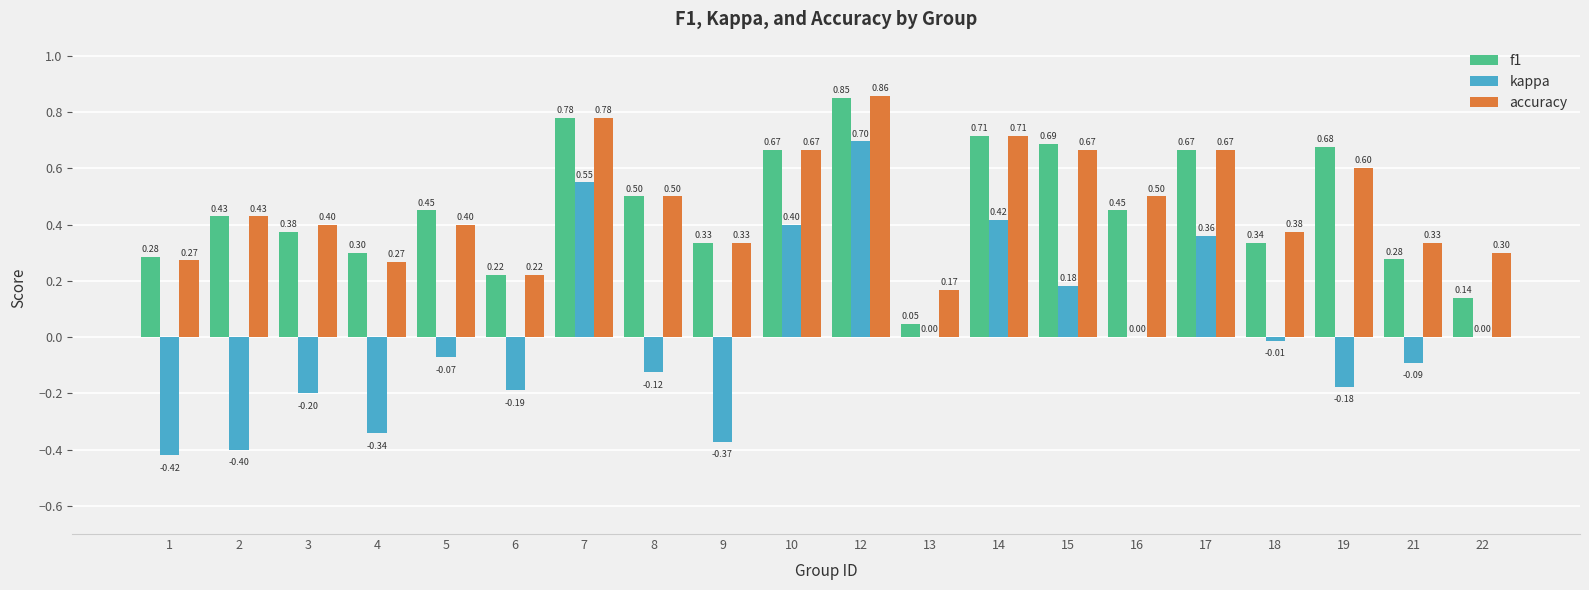

What is the sum of the f1 values at 9 and 19?

1.0